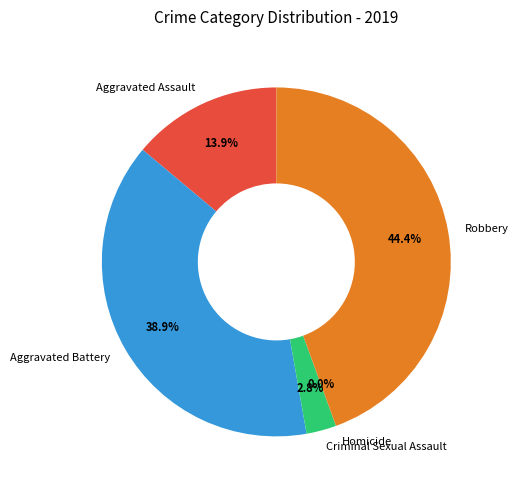

Count the number of slices in the pie.

5